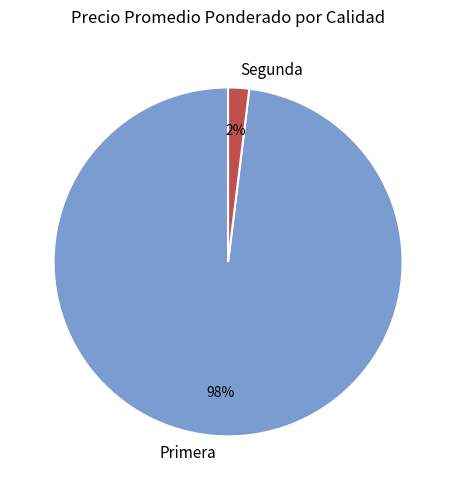

Is it true that Segunda is 2% of the pie?

True